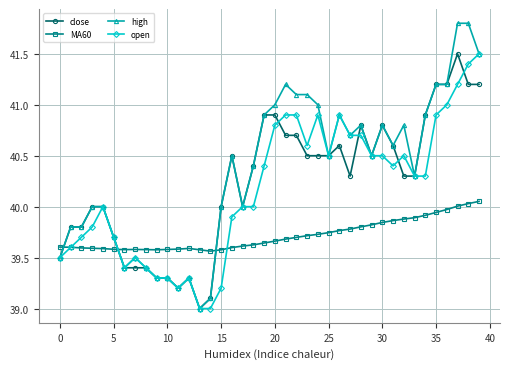

In MA60, how many points are lower than both neighbors (excluding endpoints)?

3